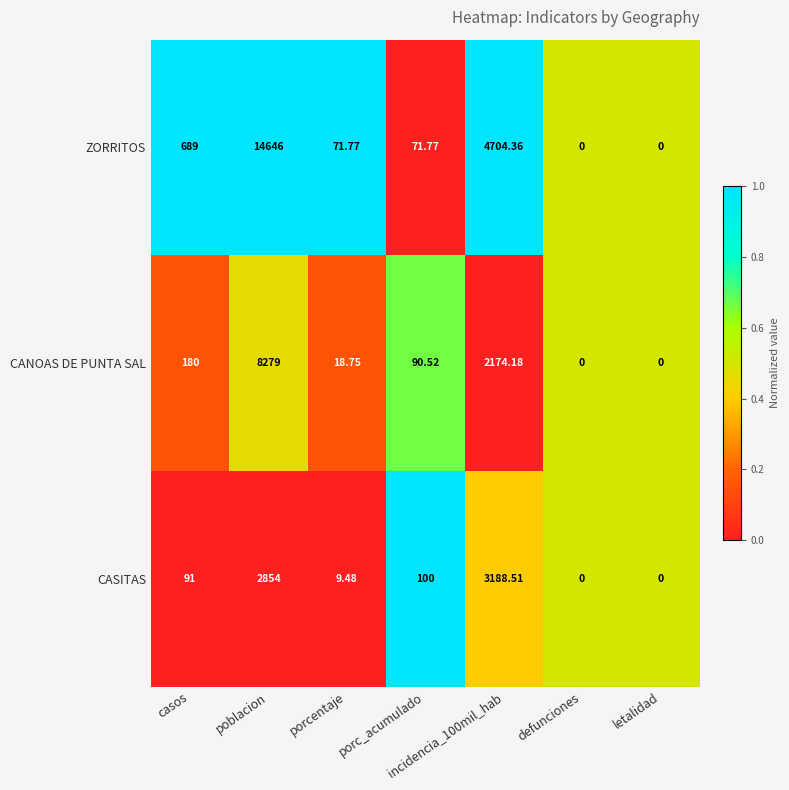

At casos, list the series in order from largest to smallest.

ZORRITOS, CANOAS DE PUNTA SAL, CASITAS